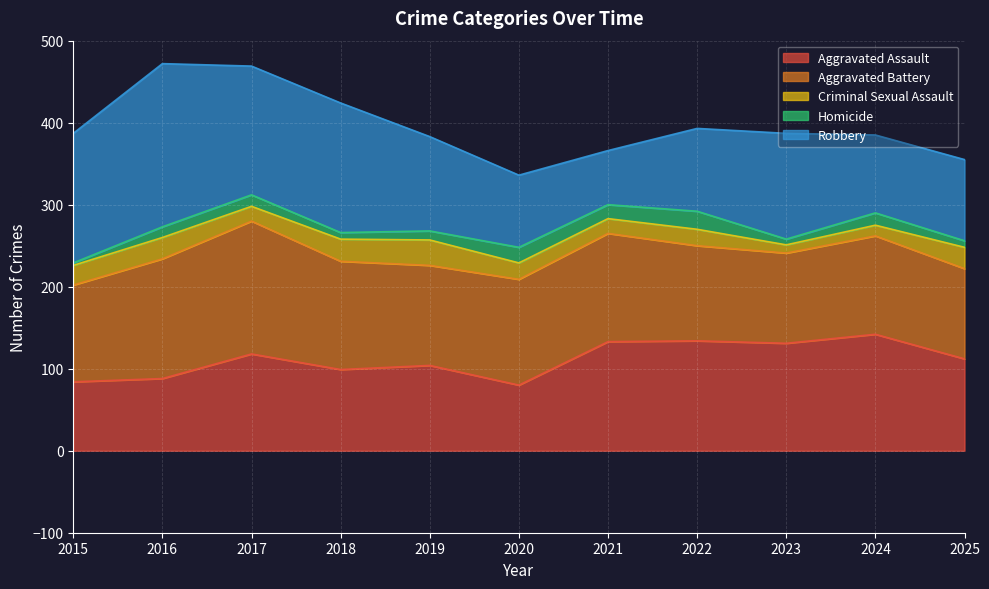

What is the maximum value shown in the chart?

199